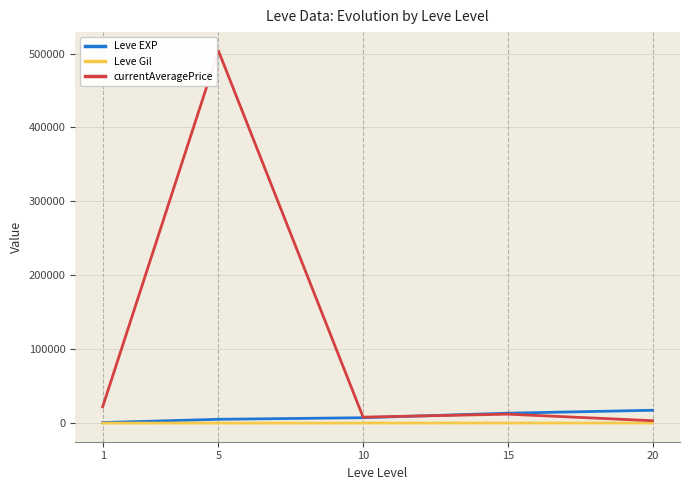

Is this an area chart (filled region under the line)?

No